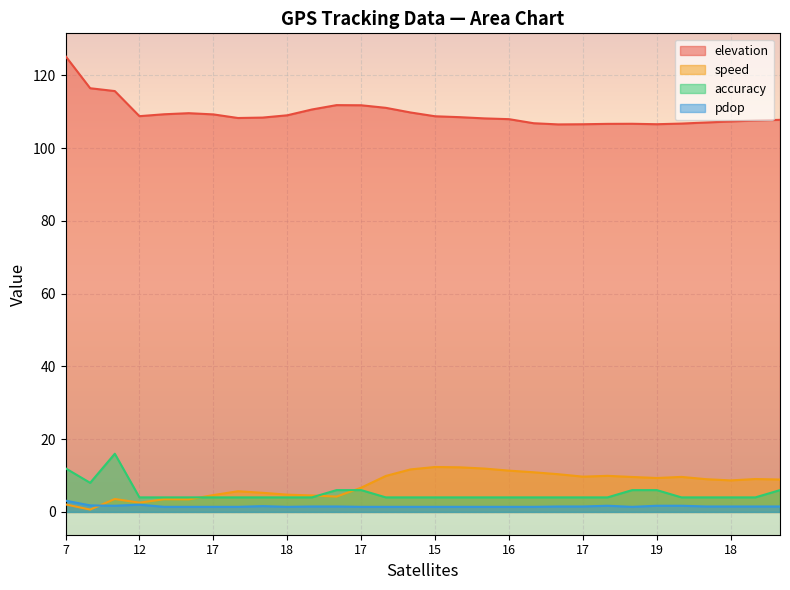

What is the difference between the second highest and second lowest values in the accuracy series?

8.0